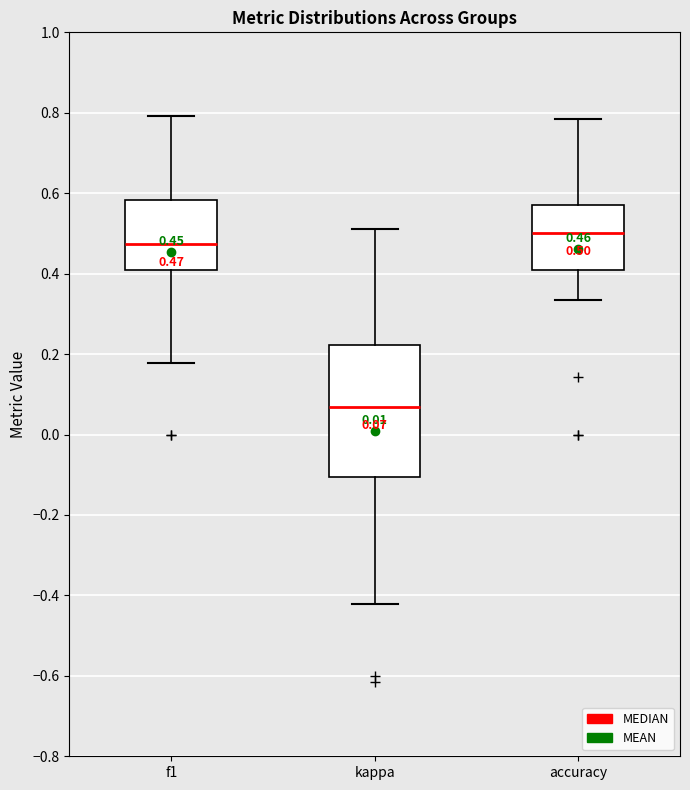

Which box has the lowest median line?

kappa